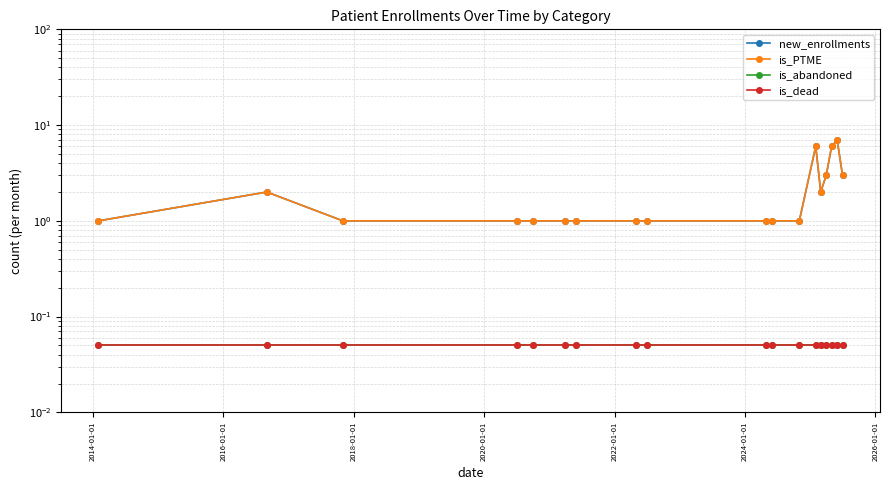

True or false: is_PTME and is_dead cross at least once.

False